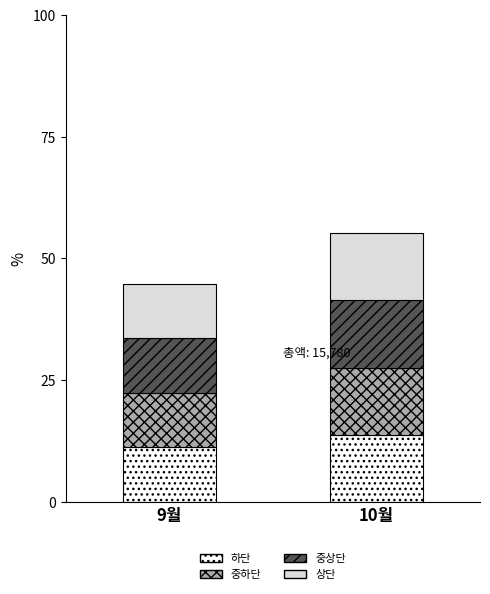

What is the total value across all series at 9월?

44.8